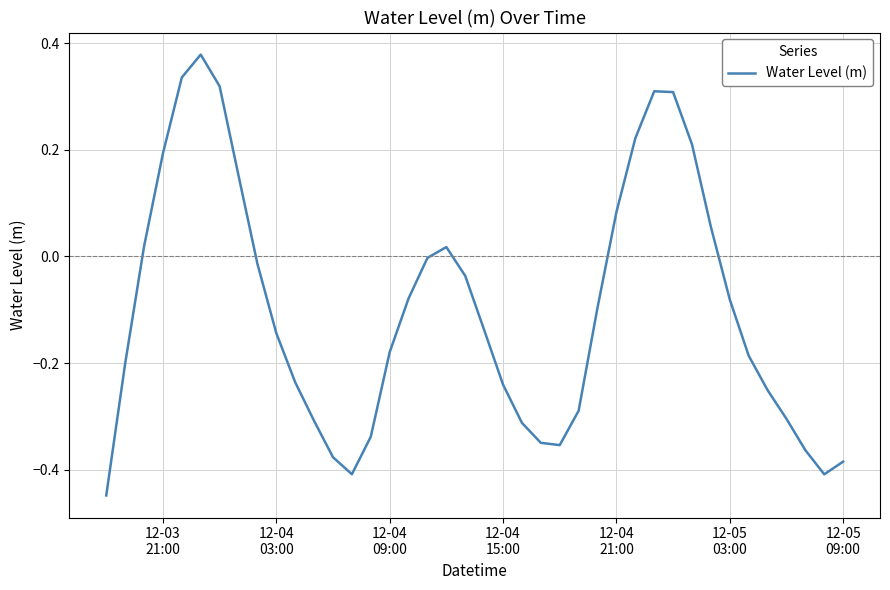

How many categories are shown in the chart?

40